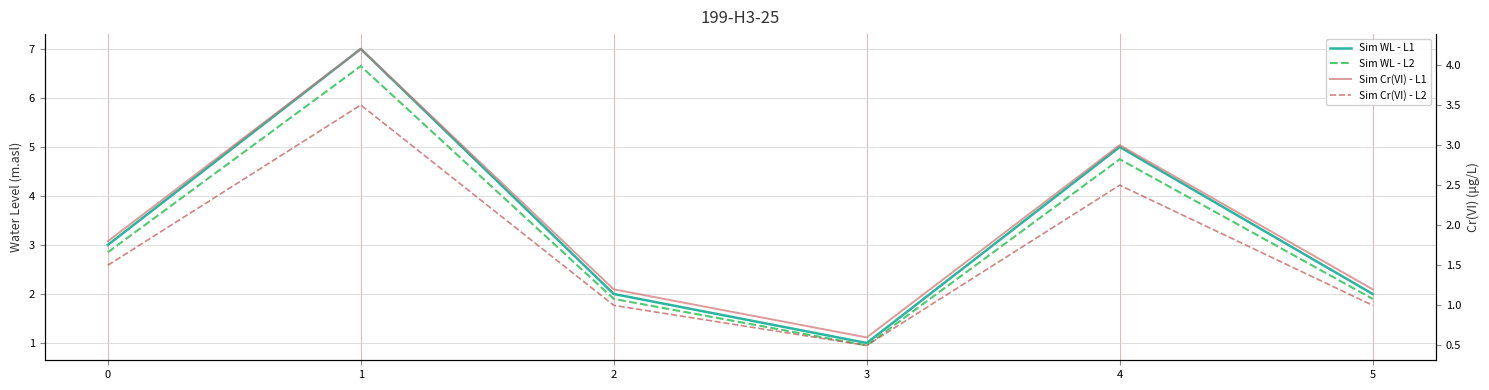

True or false: Sim Cr(VI) - L1 and Sim WL - L2 intersect in this chart.

False